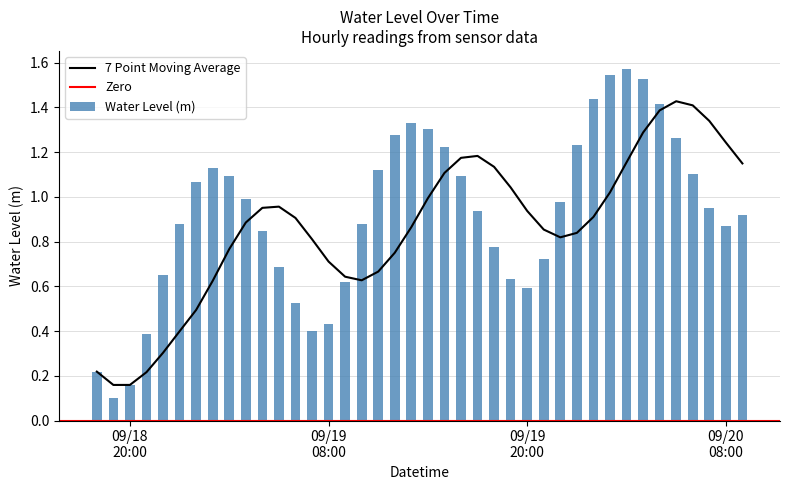

Reading left to right, transcribe all the data shown in this chart.

0.2	0.1	0.2	0.4	0.6	0.9	1.1	1.1	1.1	1.0	0.8	0.7	0.5	0.4	0.4	0.6	0.9	1.1	1.3	1.3	1.3	1.2	1.1	0.9	0.8	0.6	0.6	0.7	1.0	1.2	1.4	1.5	1.6	1.5	1.4	1.3	1.1	1.0	0.9	0.9